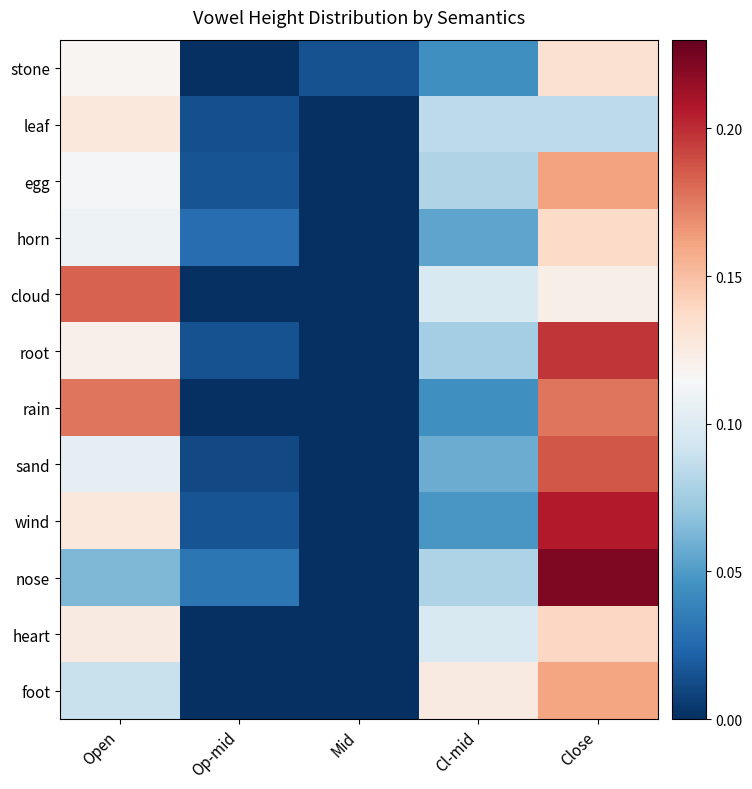

Which series has the widest spread of values?

nose